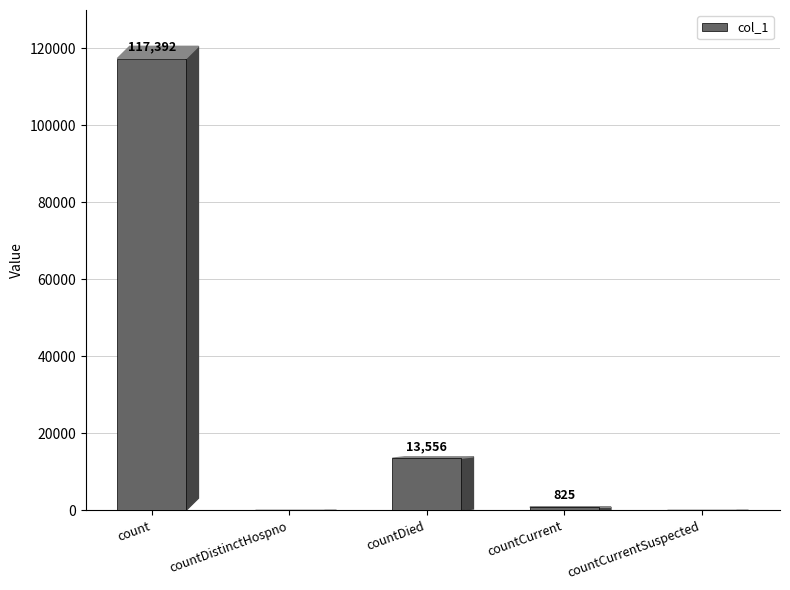

Where is the data nearest to the value 58696?

countDied